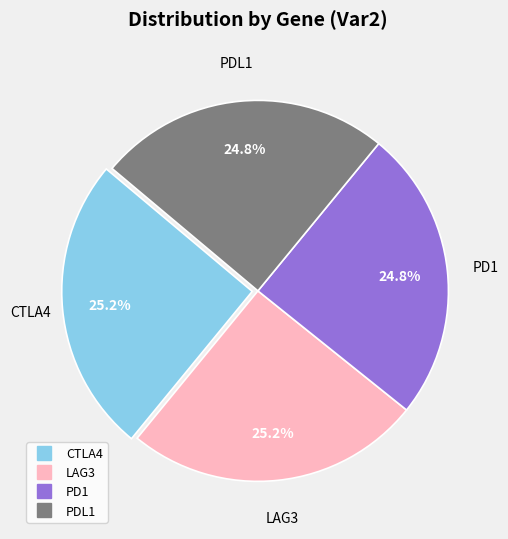

Count the number of slices in the pie.

4